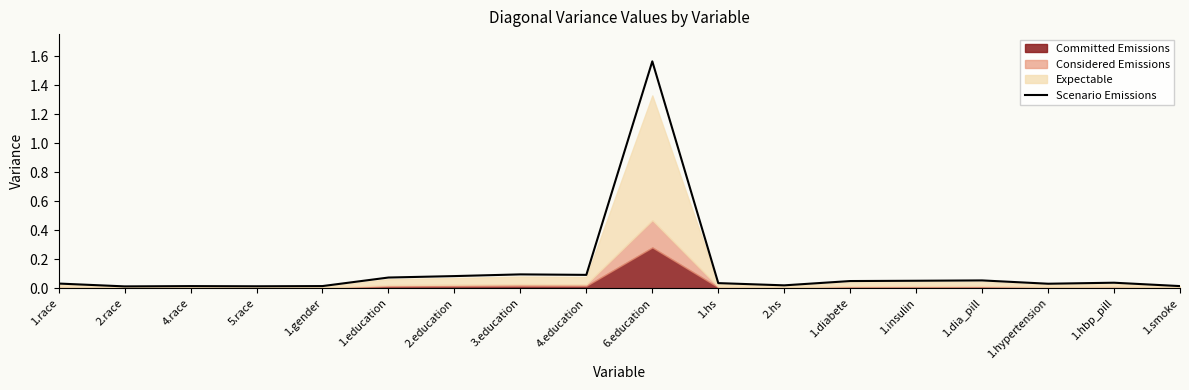

Which has a higher value, 1.race or 1.hbp_pill?

1.hbp_pill